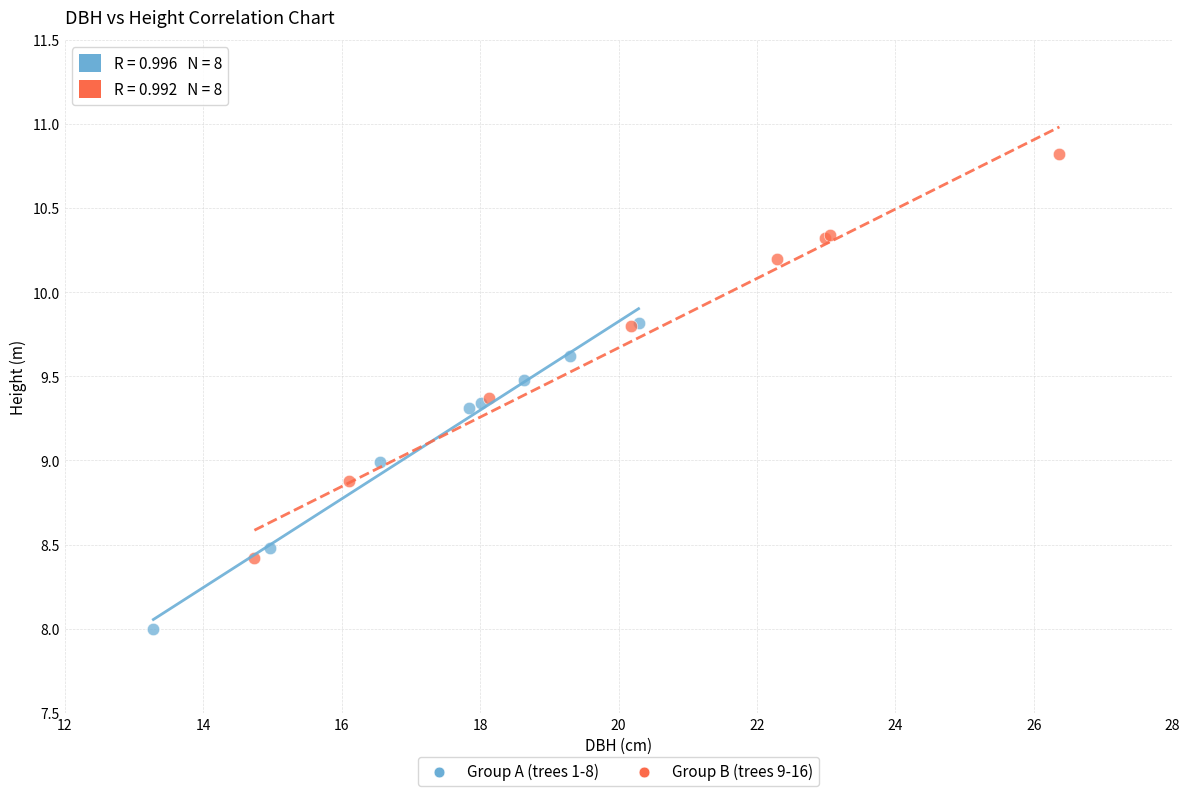

Which series has the widest spread of Y values?

Group B (trees 9-16)